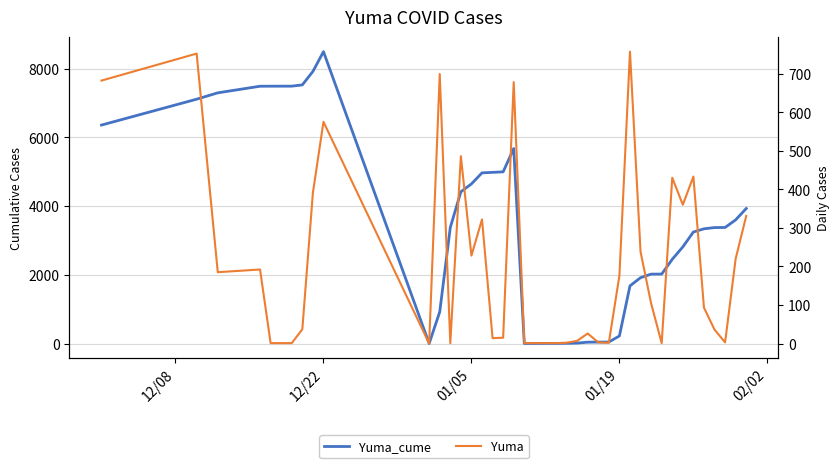

Rank the series by their average value, from lowest to highest.

Yuma, Yuma_cume